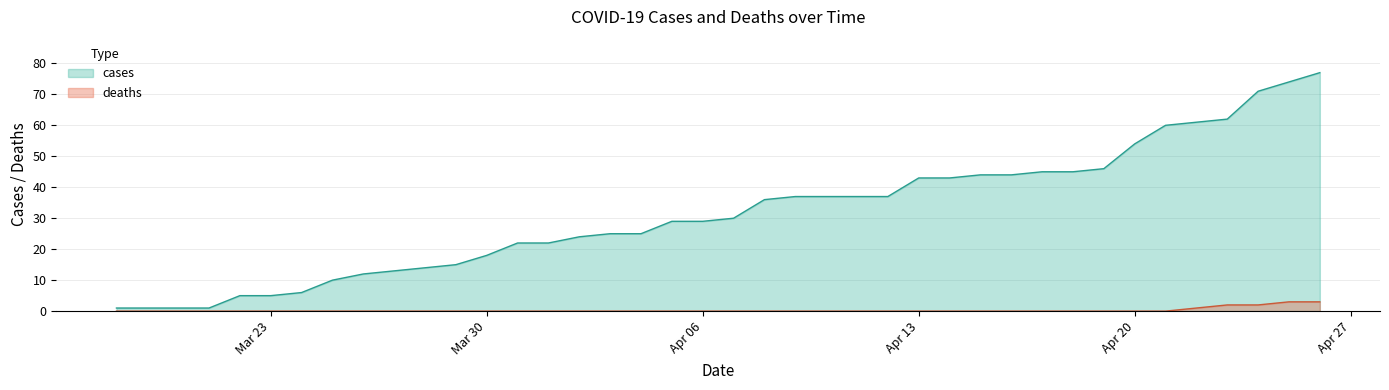

True or false: cases has more than 2 points higher than both neighbors.

False